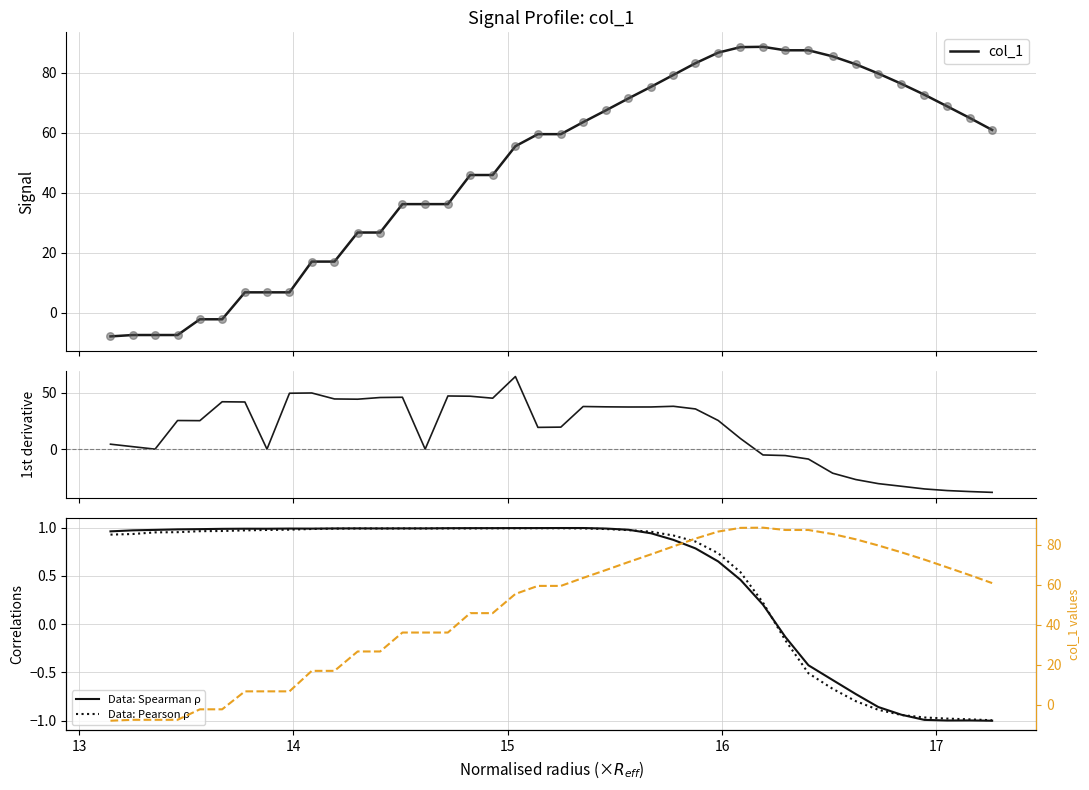

Which series has the largest total across all categories?

col_1